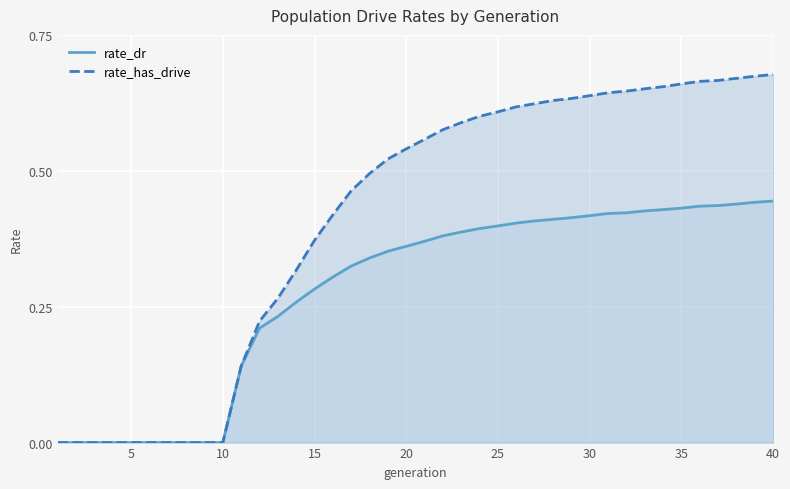

Which series has the largest range (max minus min)?

rate_has_drive